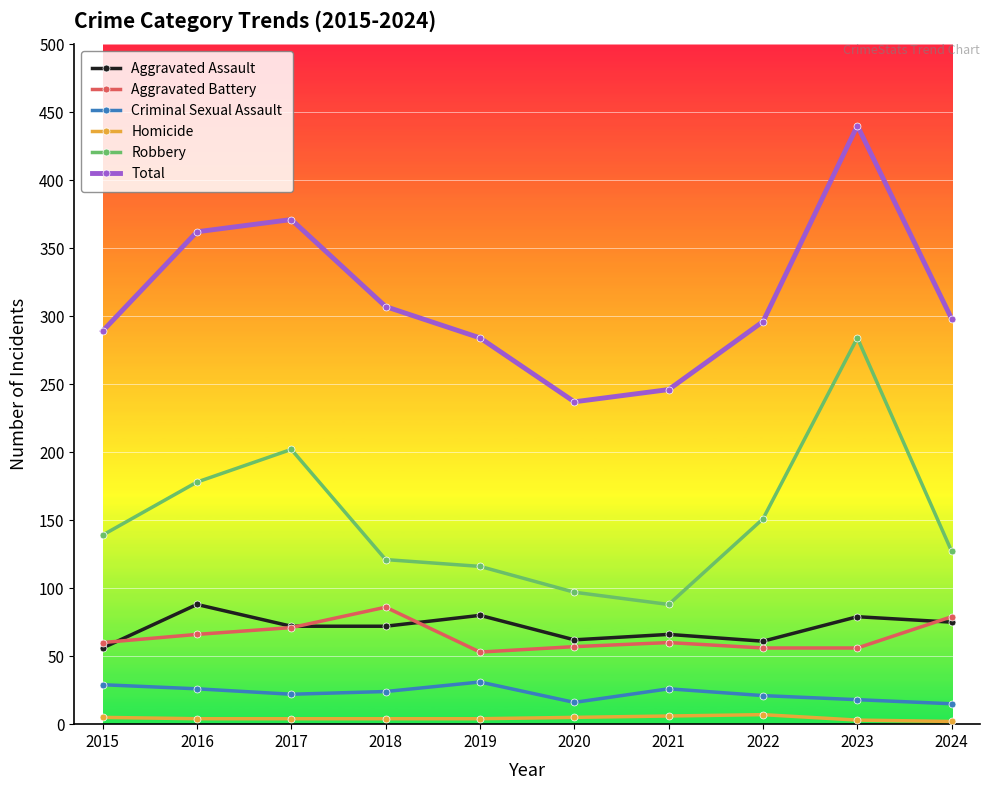

How many interior local valleys does the Total series have?

1